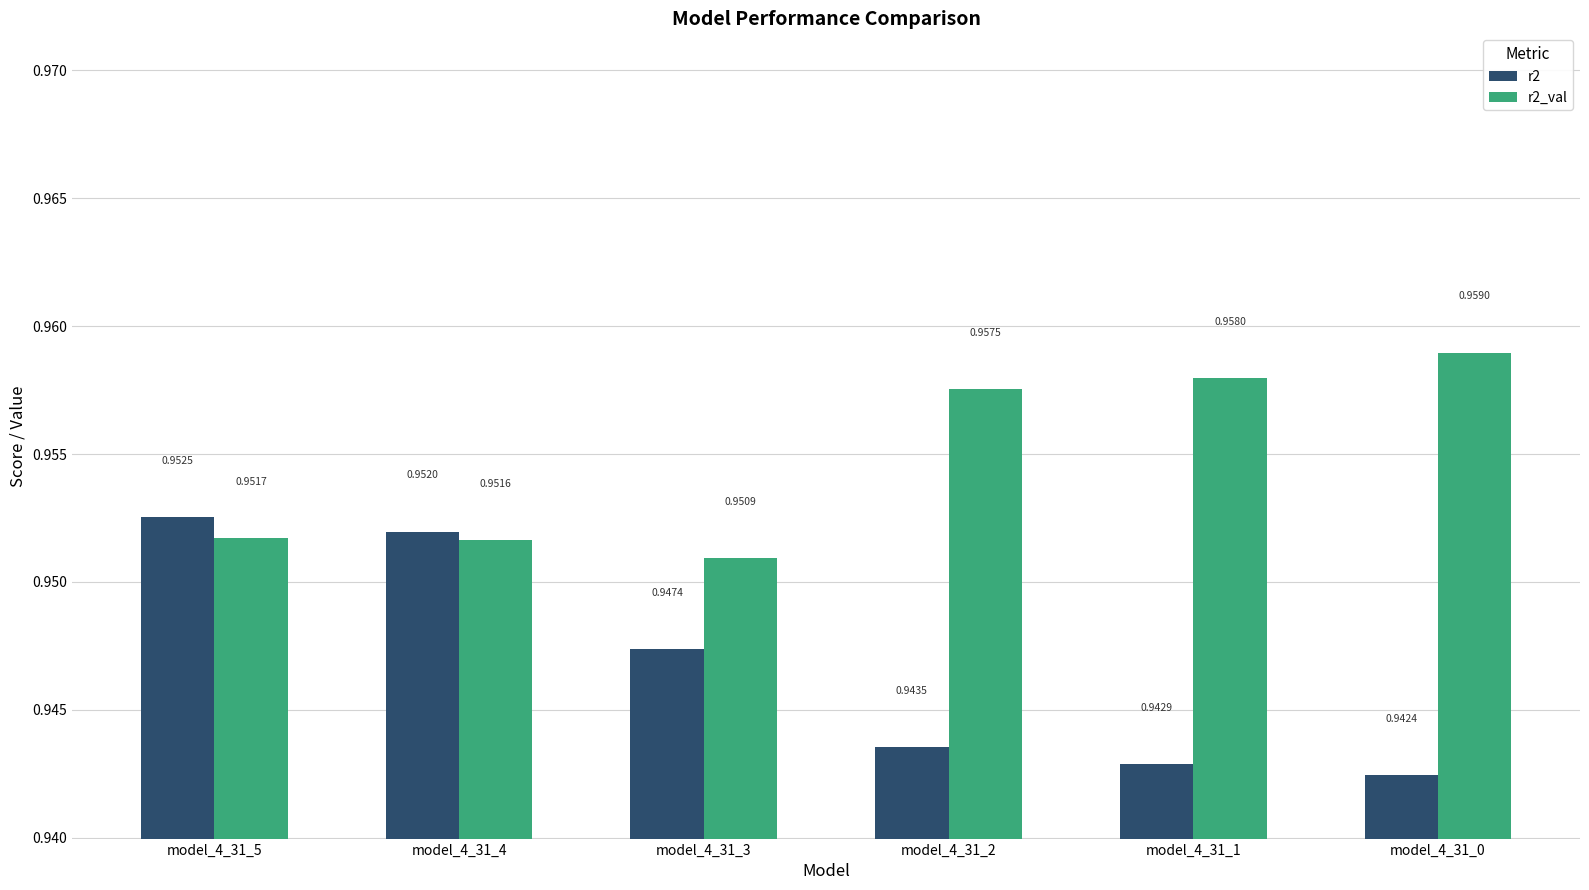

Does the chart contain any negative values?

No